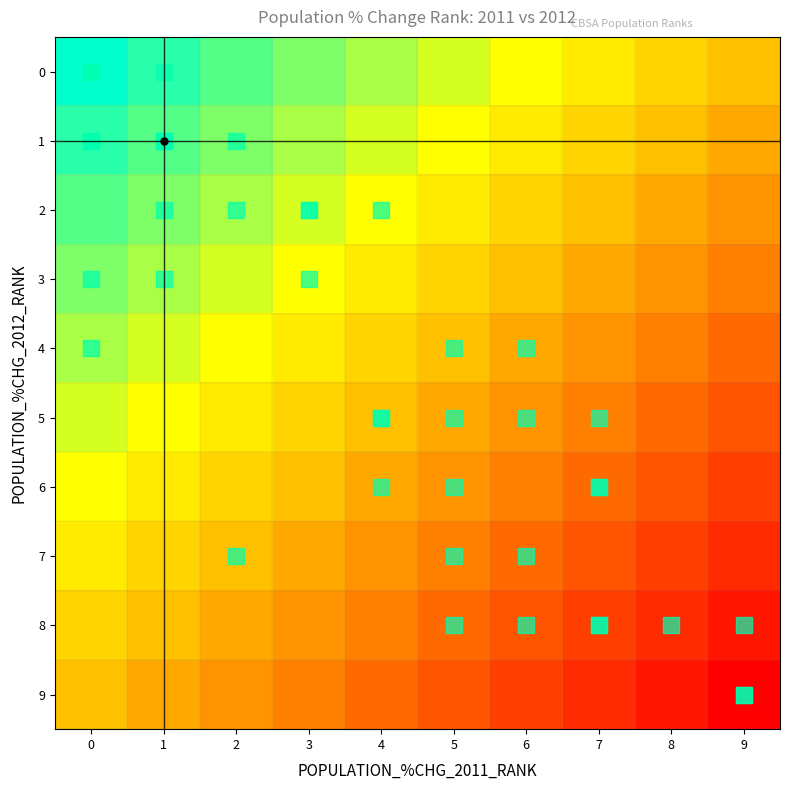

Which category has the lowest value across all series?

9